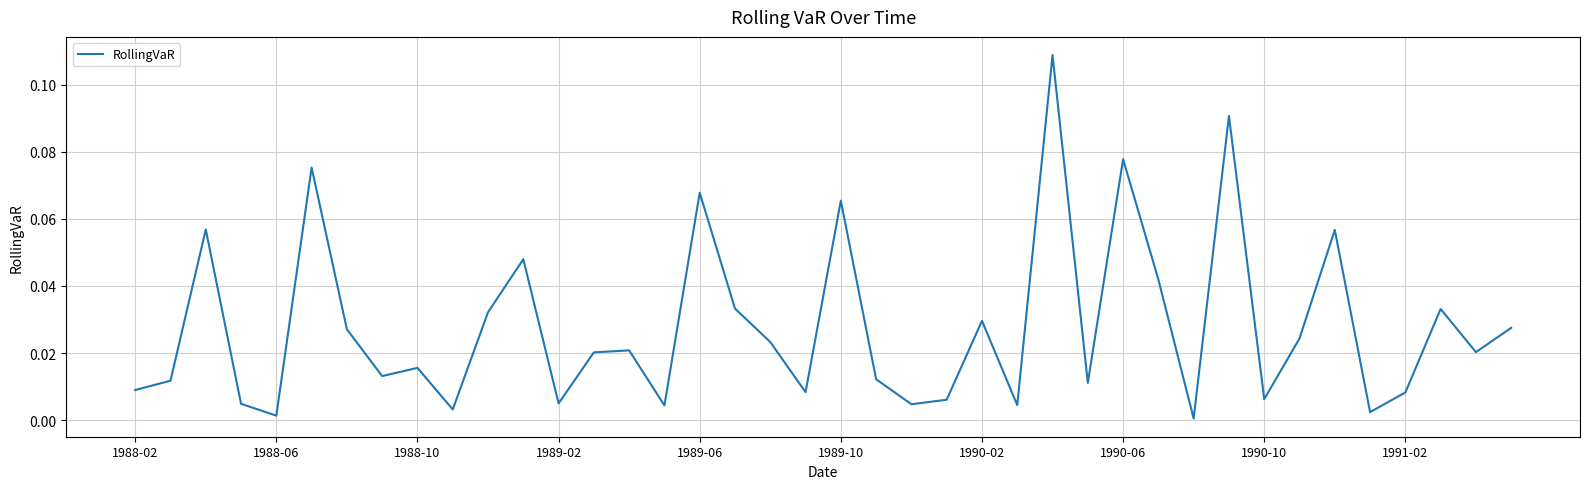

What is the sum of all values?

1.1